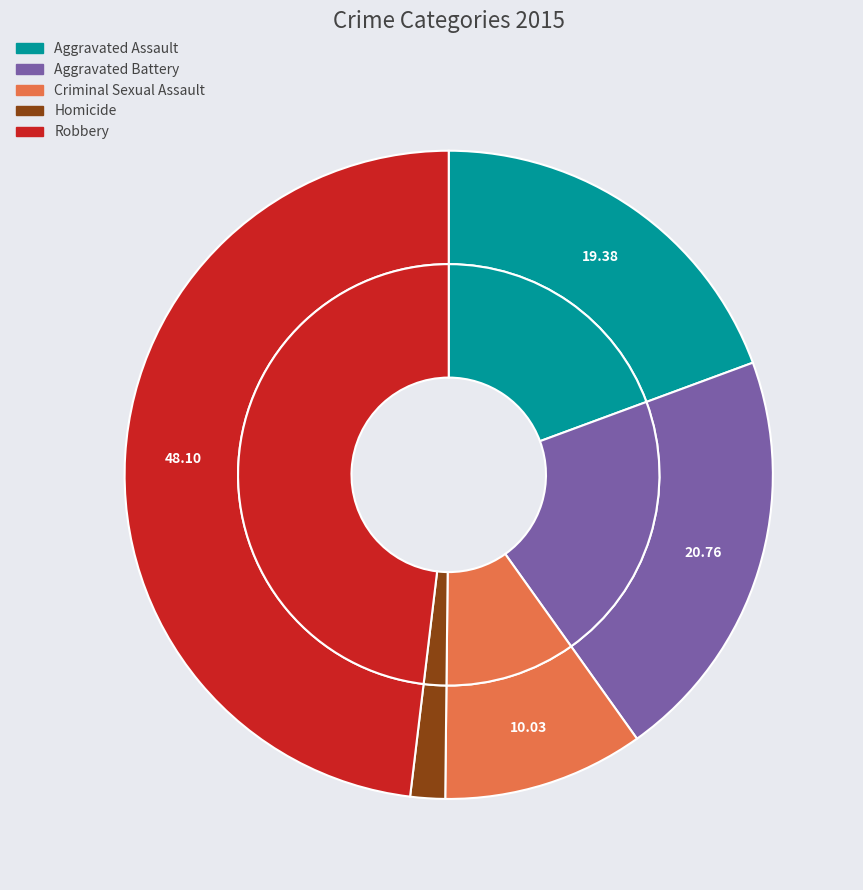

Does any single category account for the majority?

No